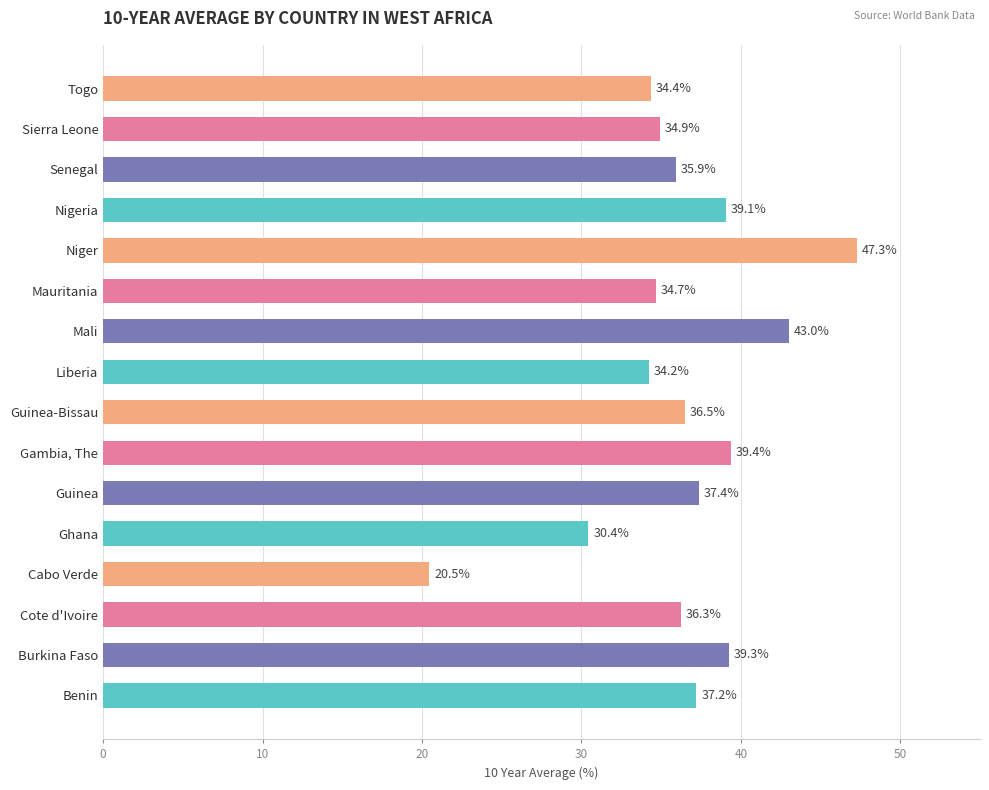

Reading top to bottom, list all the values displayed in this chart.

Togo=34.4	Sierra Leone=34.9	Senegal=35.9	Nigeria=39.1	Niger=47.3	Mauritania=34.7	Mali=43.0	Liberia=34.2	Guinea-Bissau=36.5	Gambia, The=39.4	Guinea=37.4	Ghana=30.4	Cabo Verde=20.5	Cote d'Ivoire=36.3	Burkina Faso=39.3	Benin=37.2